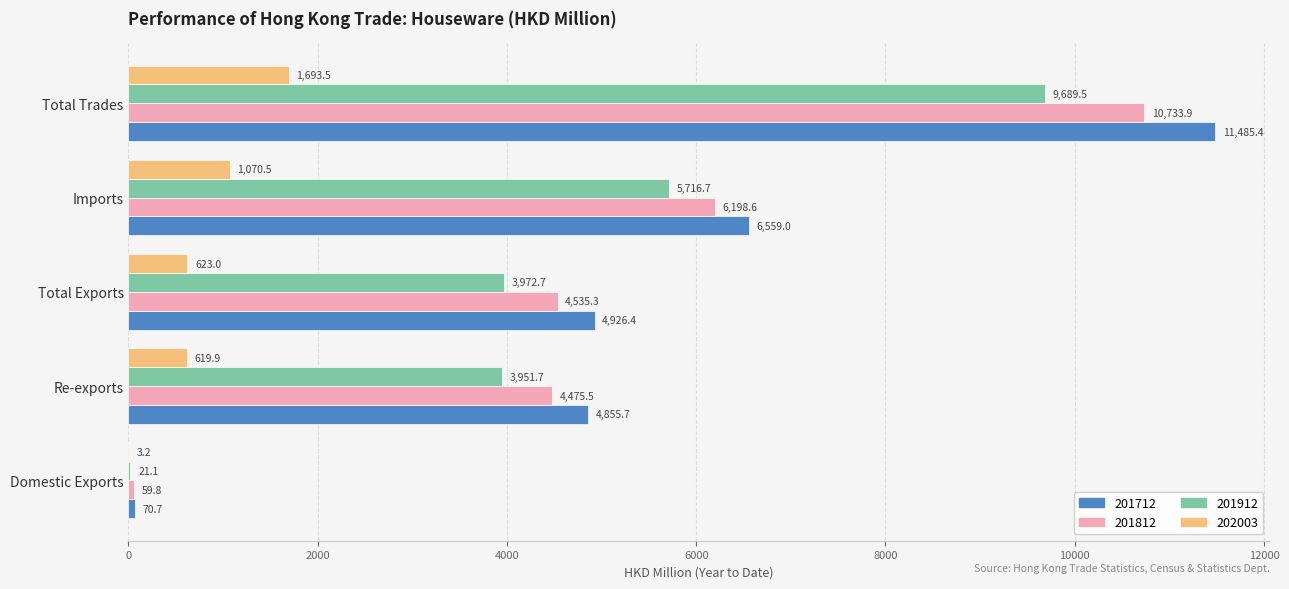

Is the value of 201712 at Total Exports greater than the value of 201812 at Total Exports?

Yes